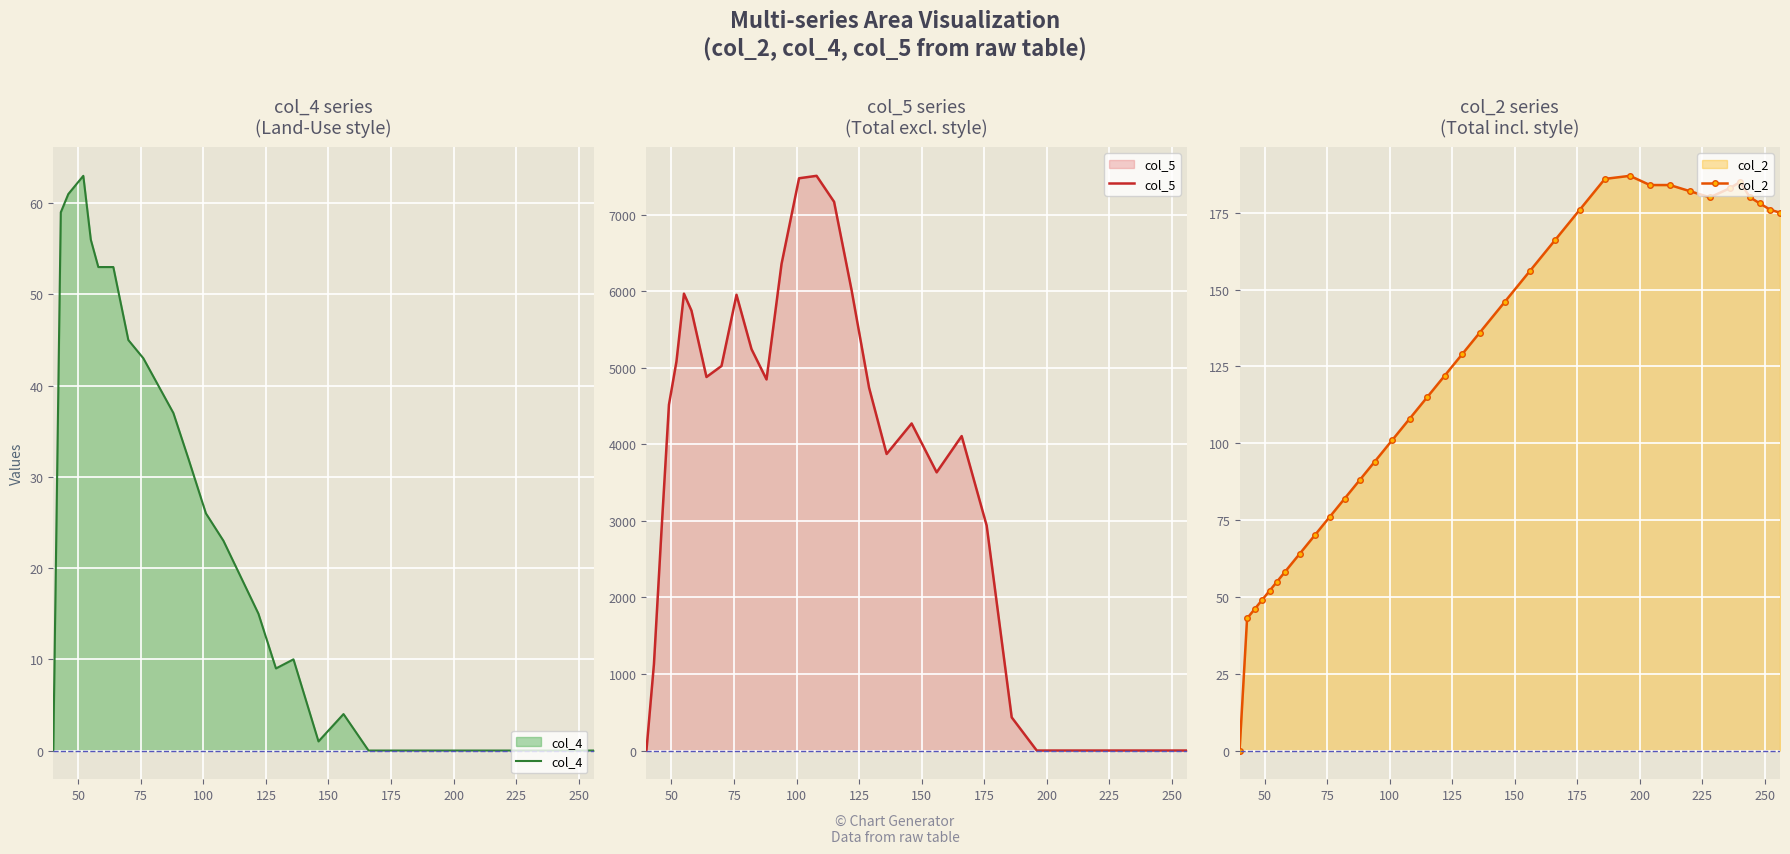

True or false: col_2 has more than 0 interior local peaks.

True